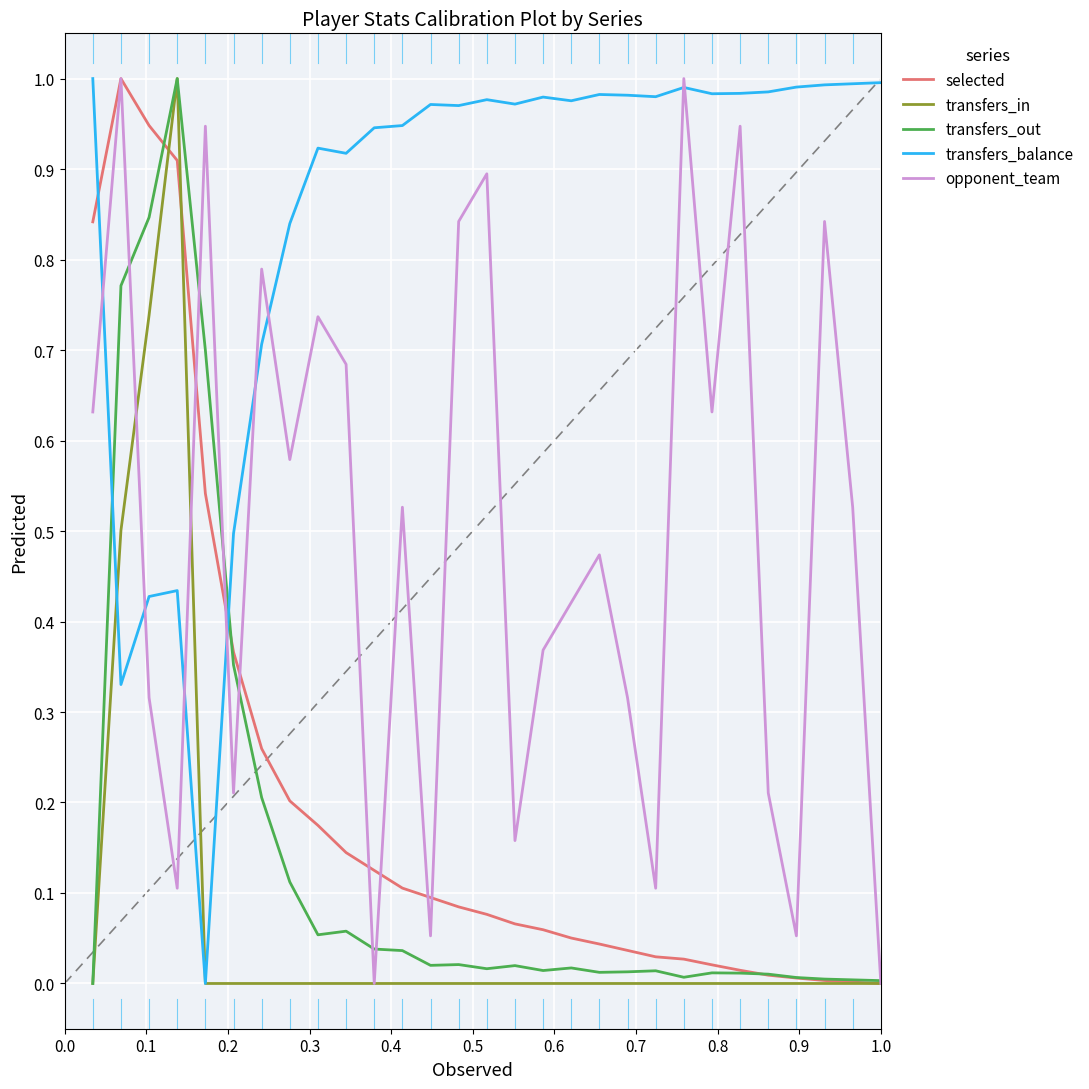

True or false: selected and transfers_balance cross at least once.

True